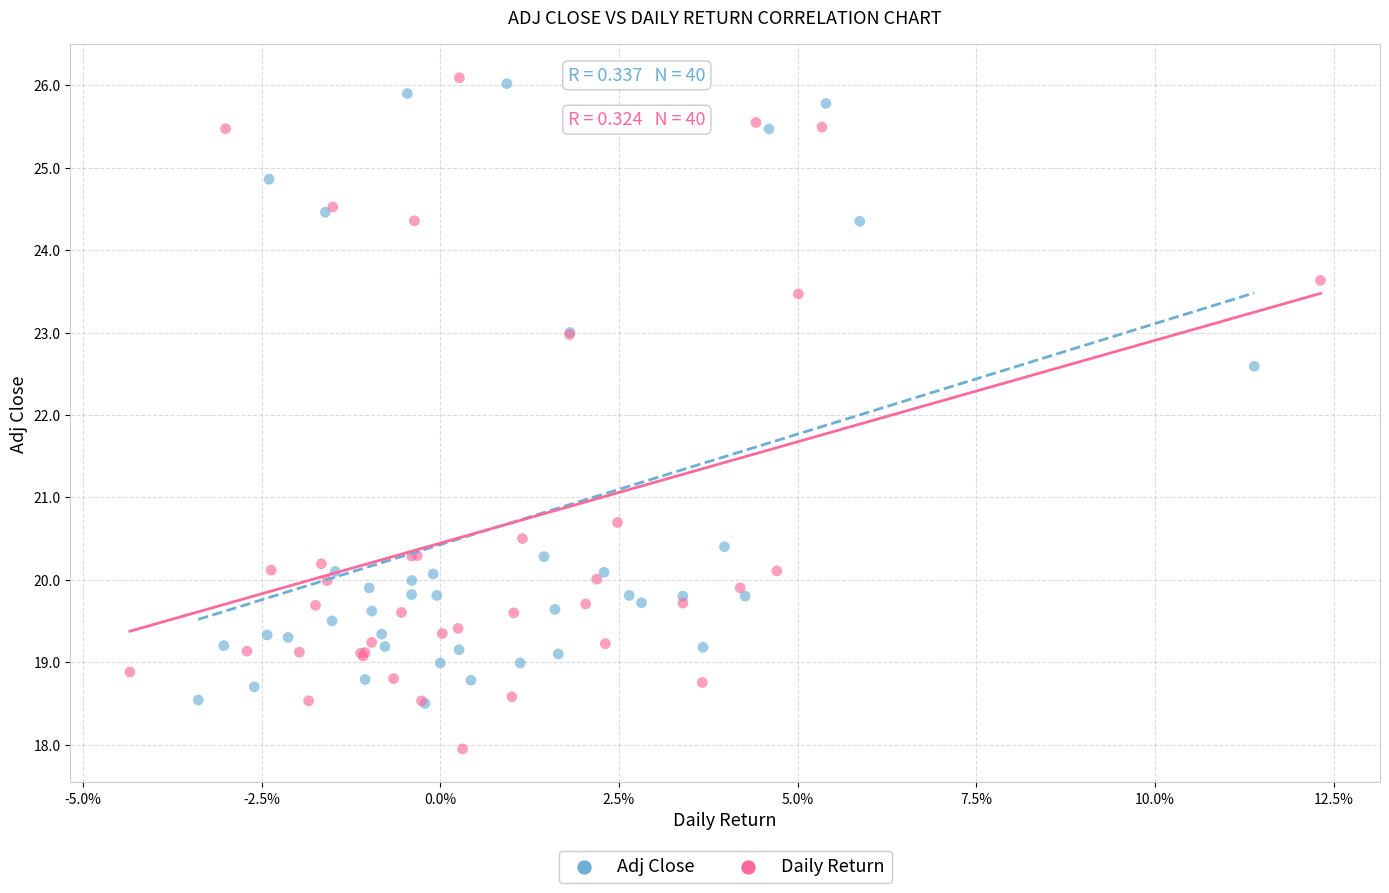

Which series contains the lowest Y value?

Daily Return